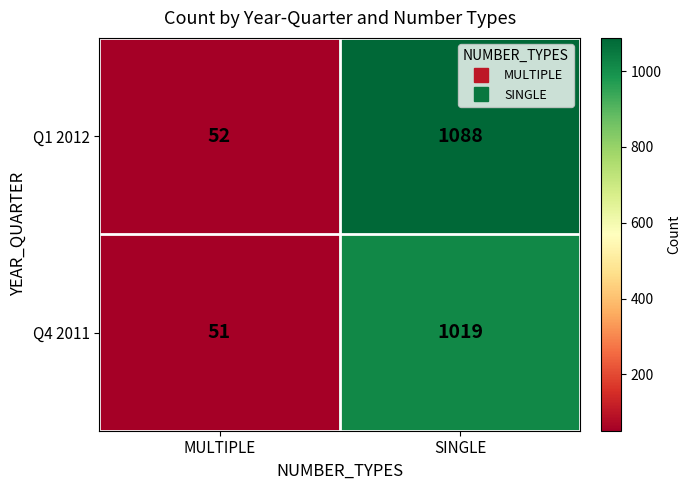

What is the sum of the Q4 2011 values at SINGLE and MULTIPLE?

1070